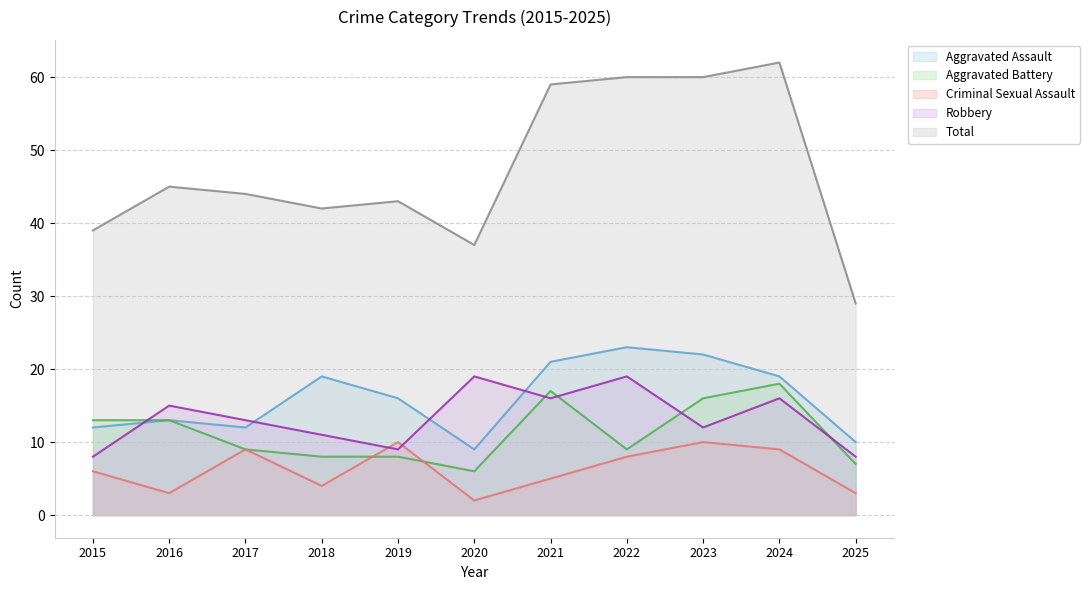

Reading right to left, what are all the values shown in this chart?

Aggravated Assault: 10	19	22	23	21	9	16	19	12	13	12
Aggravated Battery: 7	18	16	9	17	6	8	8	9	13	13
Criminal Sexual Assault: 3	9	10	8	5	2	10	4	9	3	6
Robbery: 8	16	12	19	16	19	9	11	13	15	8
Total: 29	62	60	60	59	37	43	42	44	45	39